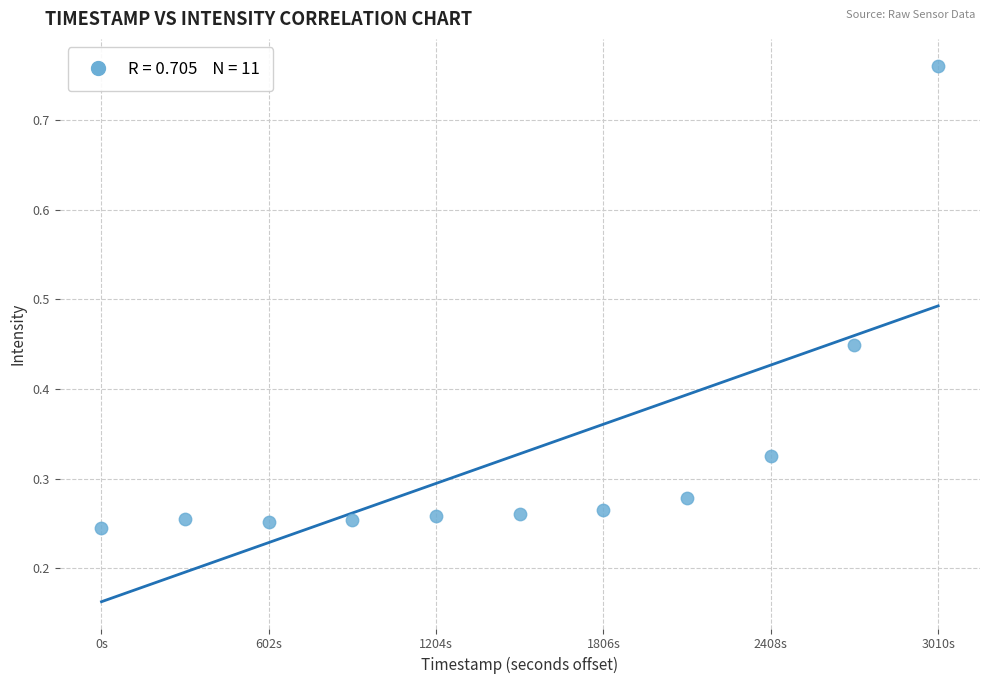

What is the average X value?

1505.0